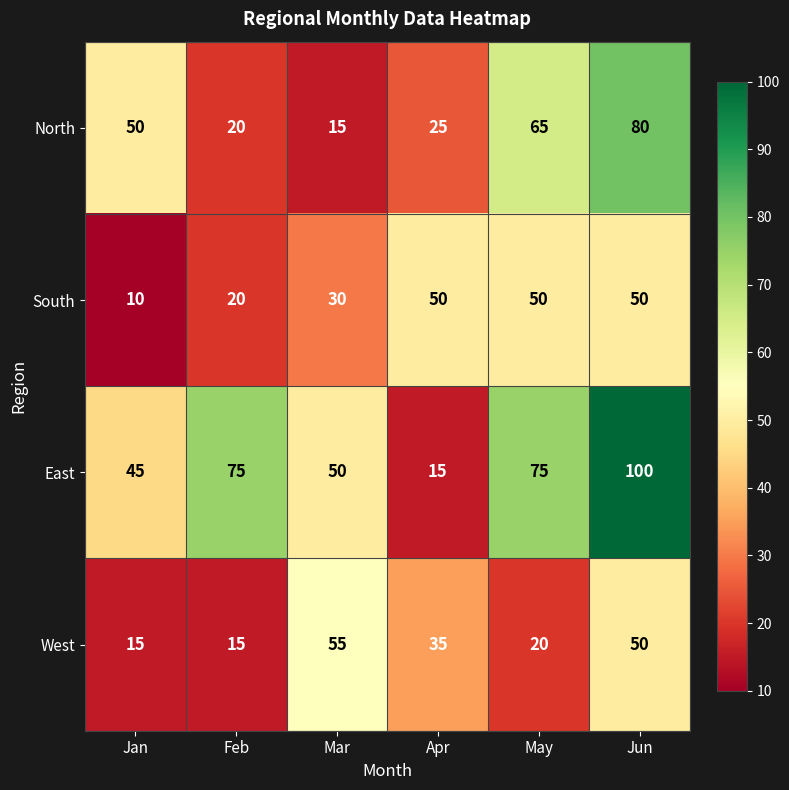

Which series has the largest range (max minus min)?

East